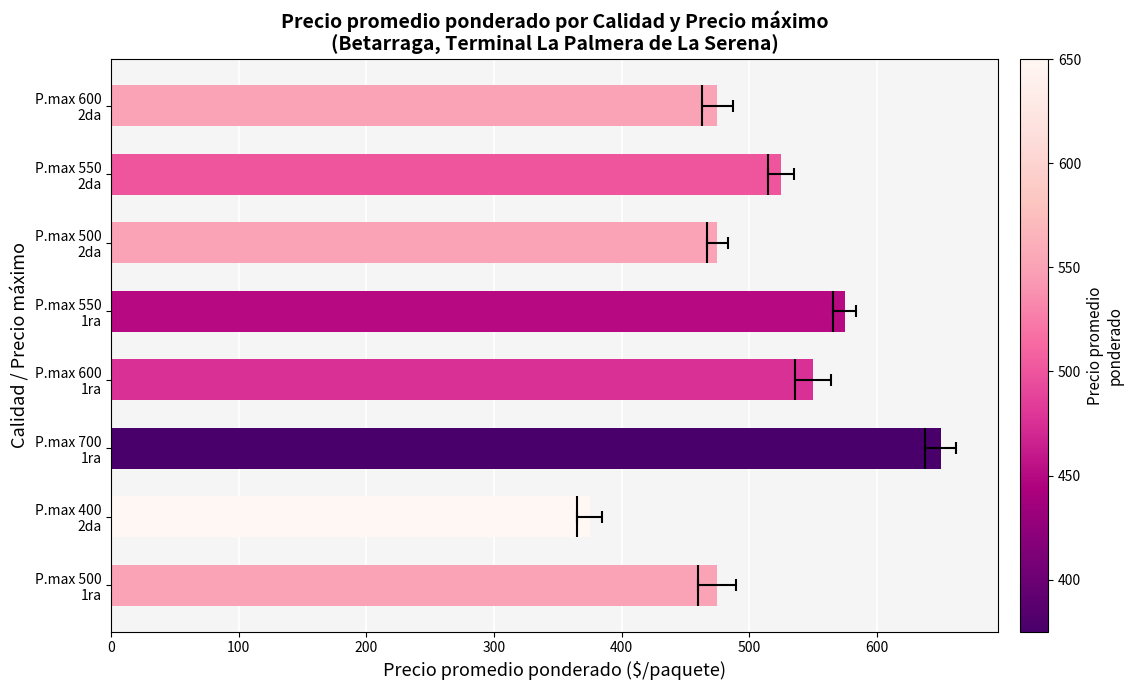

How many bars are there in total?

8